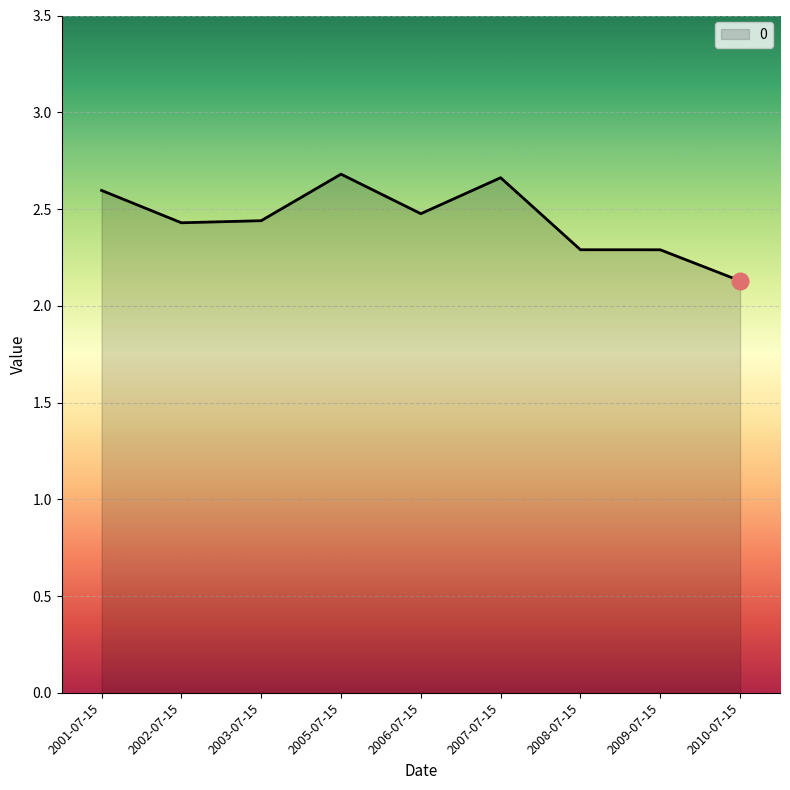

What is the difference between the second highest and second lowest values?

0.4